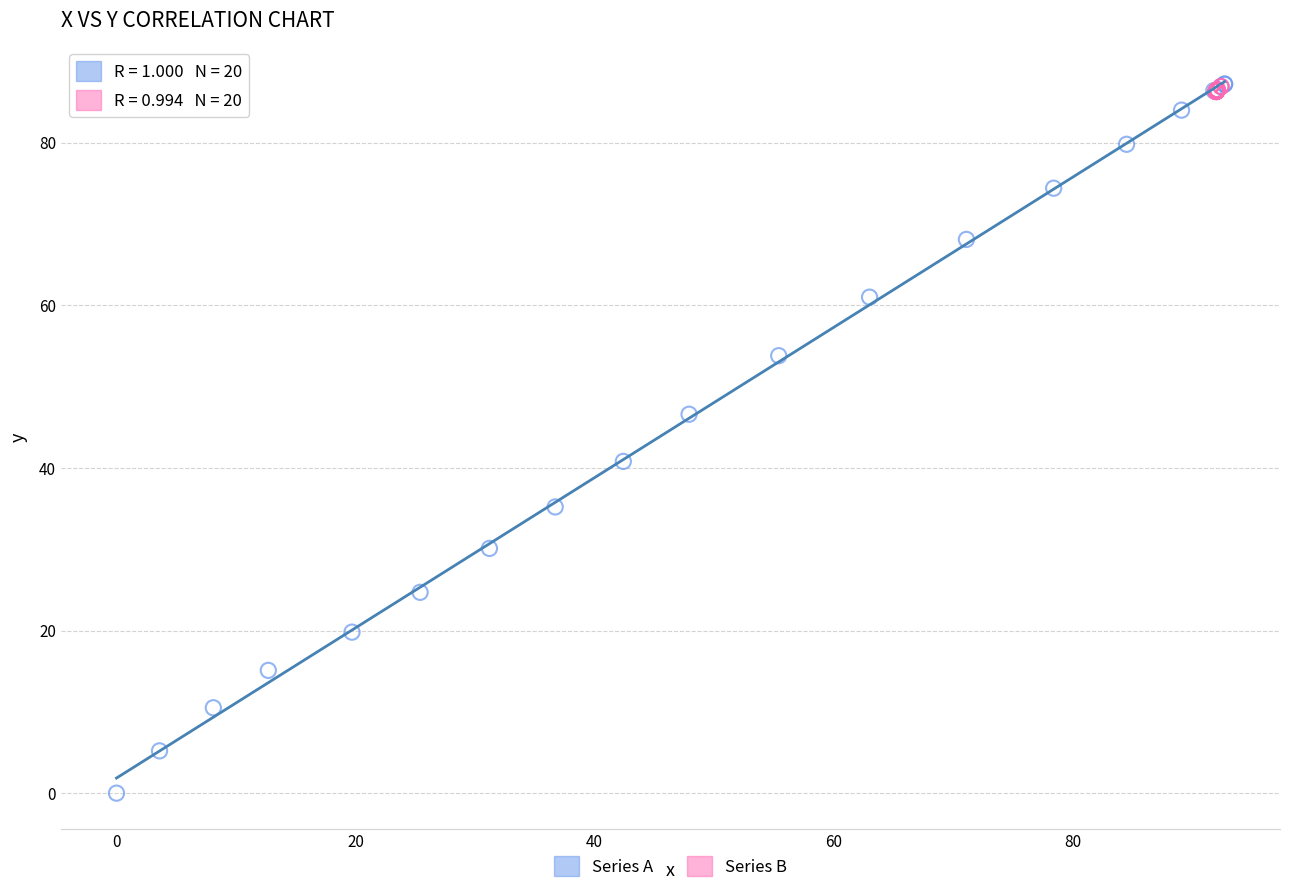

Which series contains the lowest Y value?

Series A